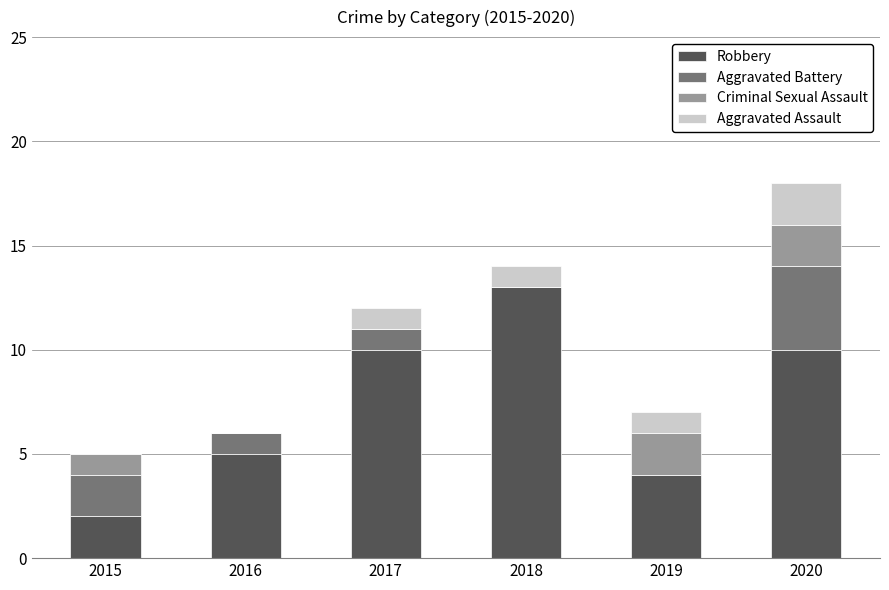

At which category is the sum across all series the highest?

2020